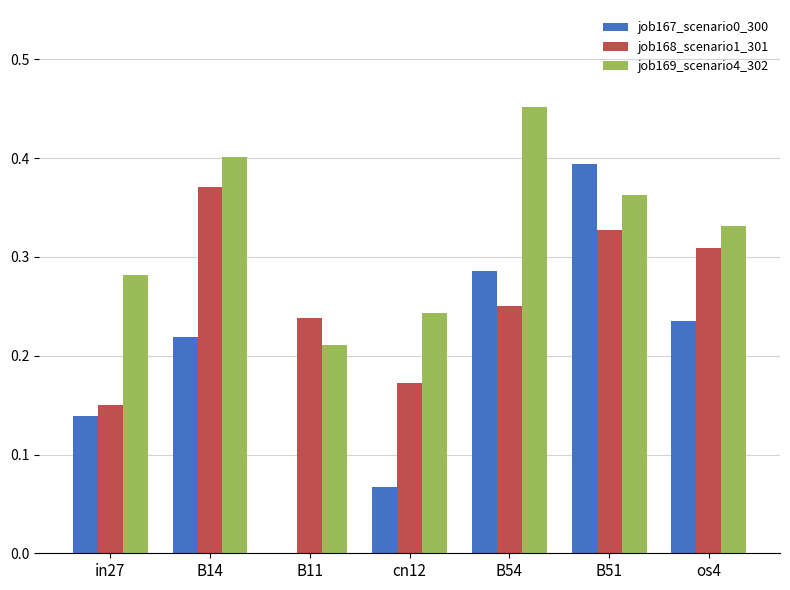

Count the number of categories in the chart.

7